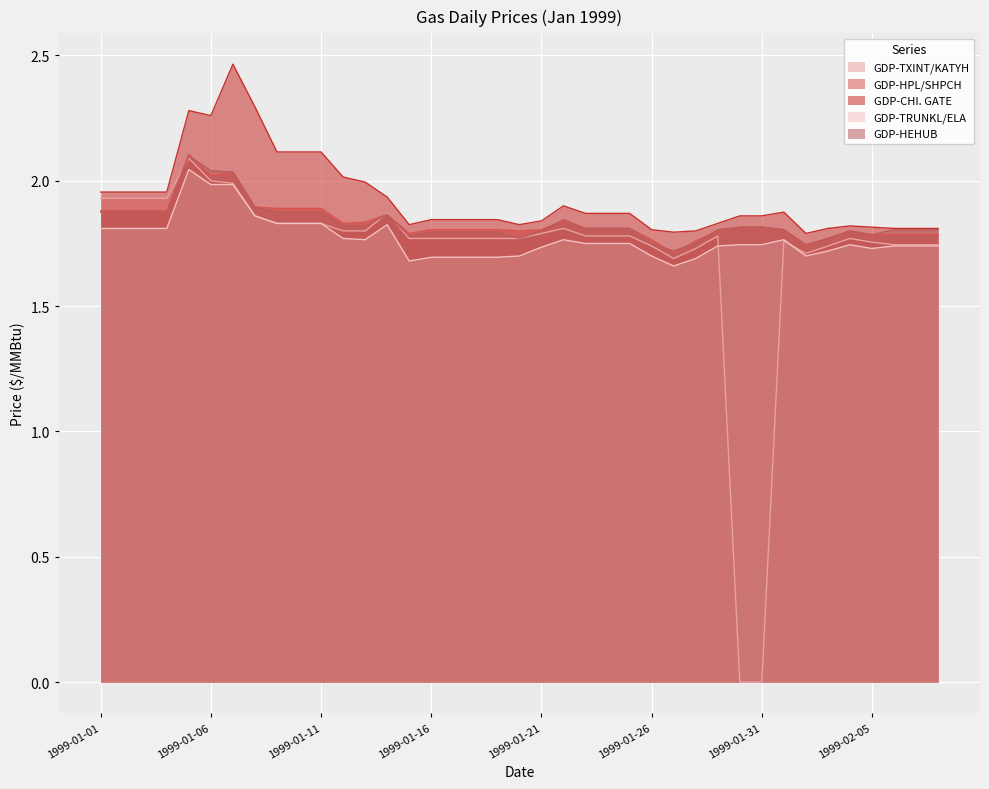

What is the label of the 24th point from the left?

1999-01-24